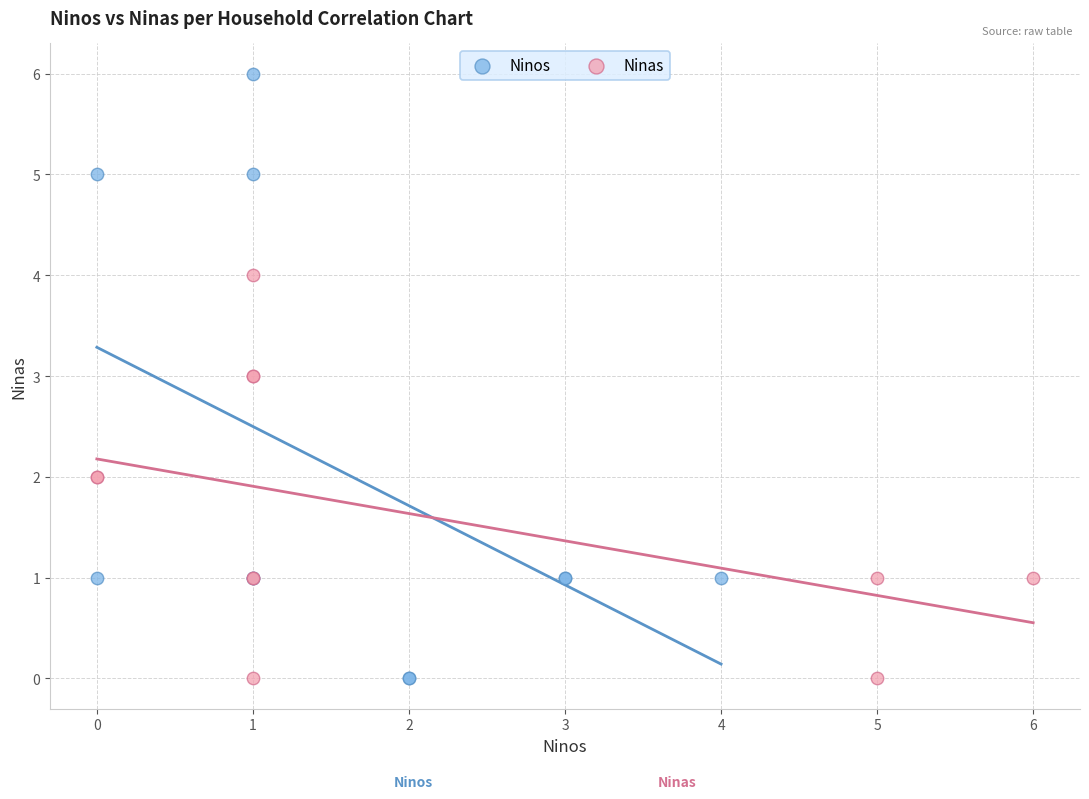

Which series has the largest Y range (max minus min)?

Ninos